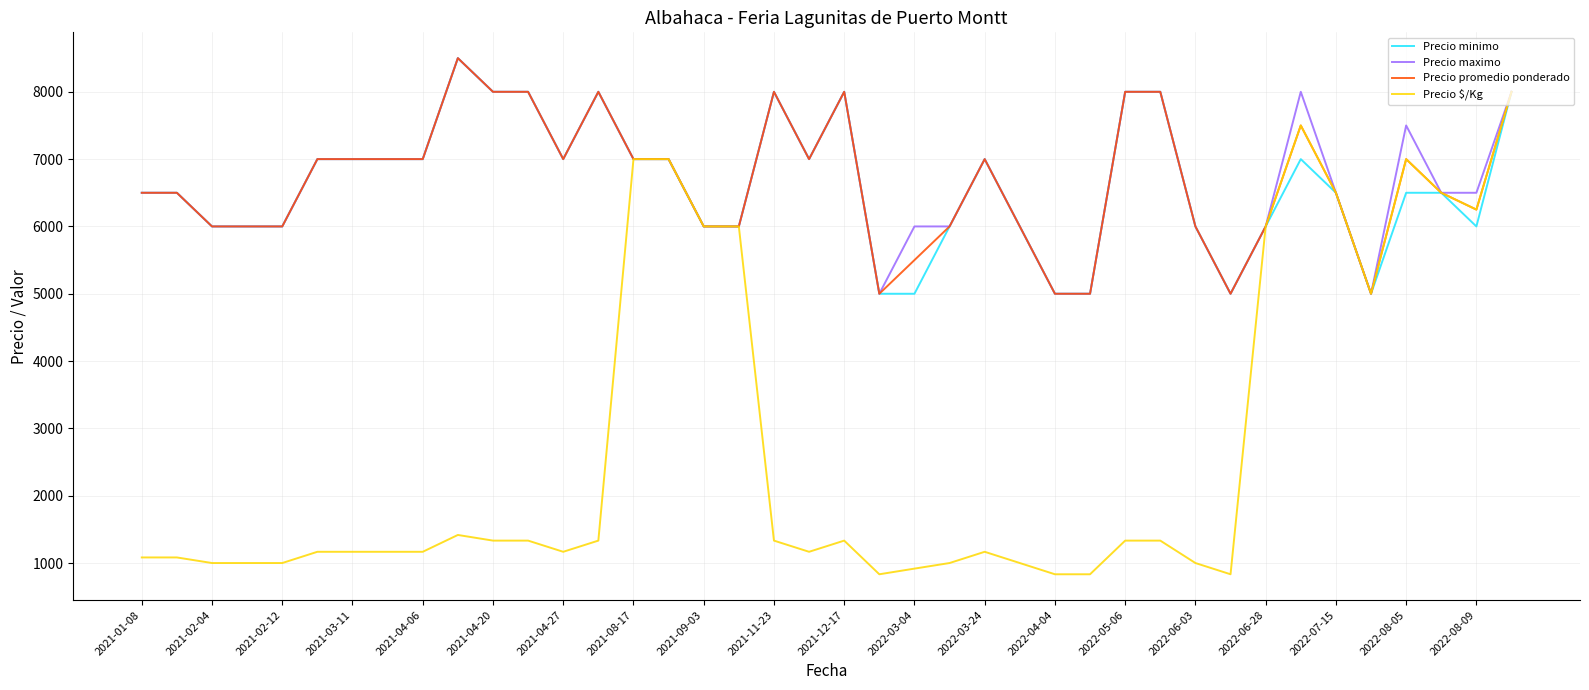

What is the minimum value for Precio promedio ponderado?

5000